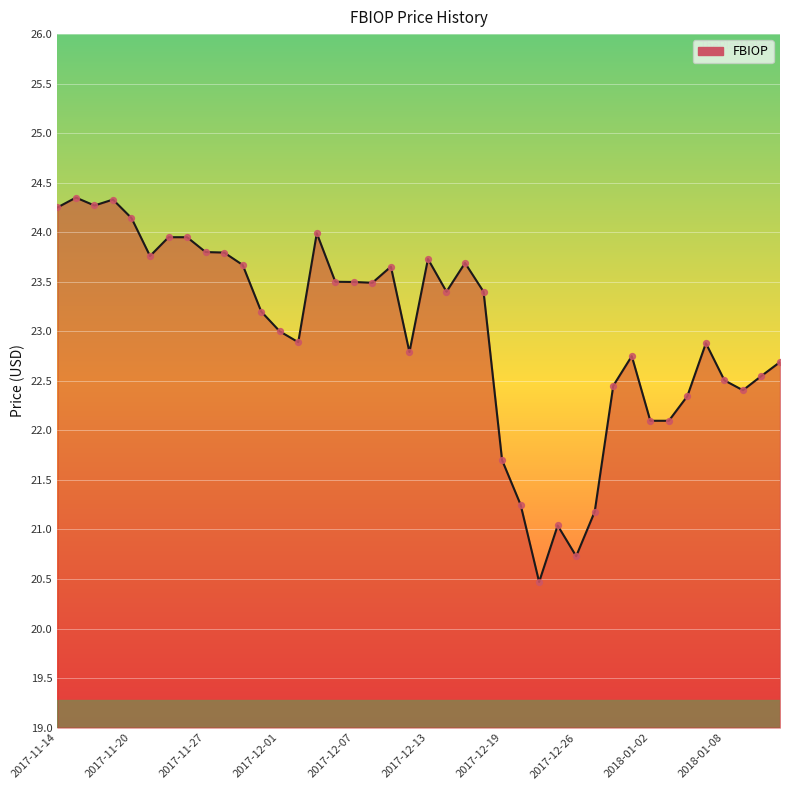

What is the difference between the maximum and minimum values?

3.9